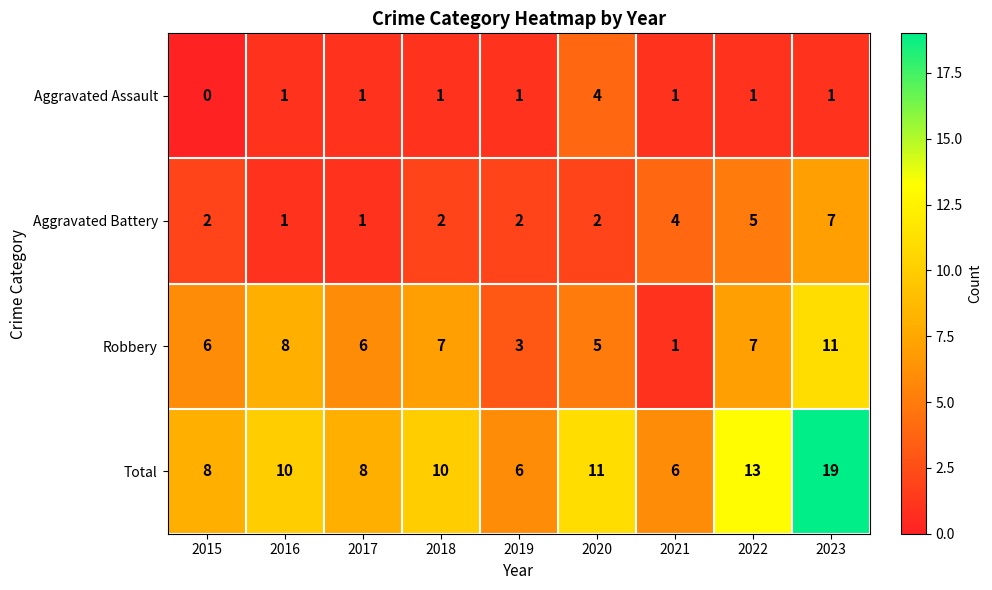

What is the difference between the second highest and minimum values in the Robbery series?

7